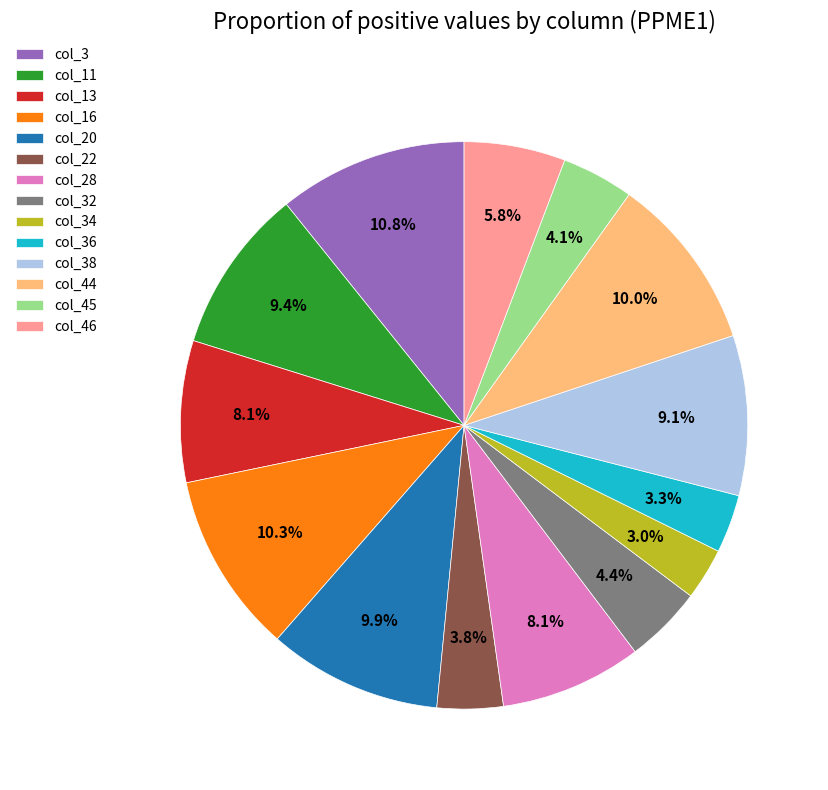

Is it true that col_44 is 10% of the pie?

True